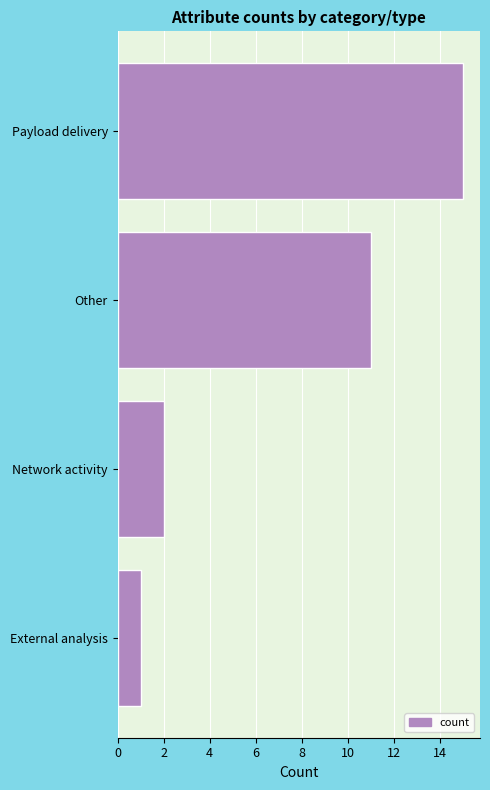

Between Network activity and External analysis, which is larger?

Network activity